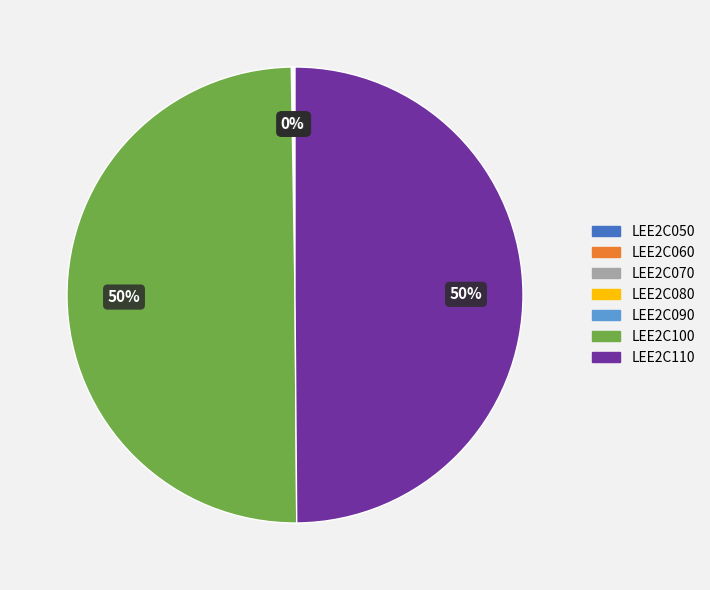

Is it true that LEE2C110 is 50% of the pie?

True